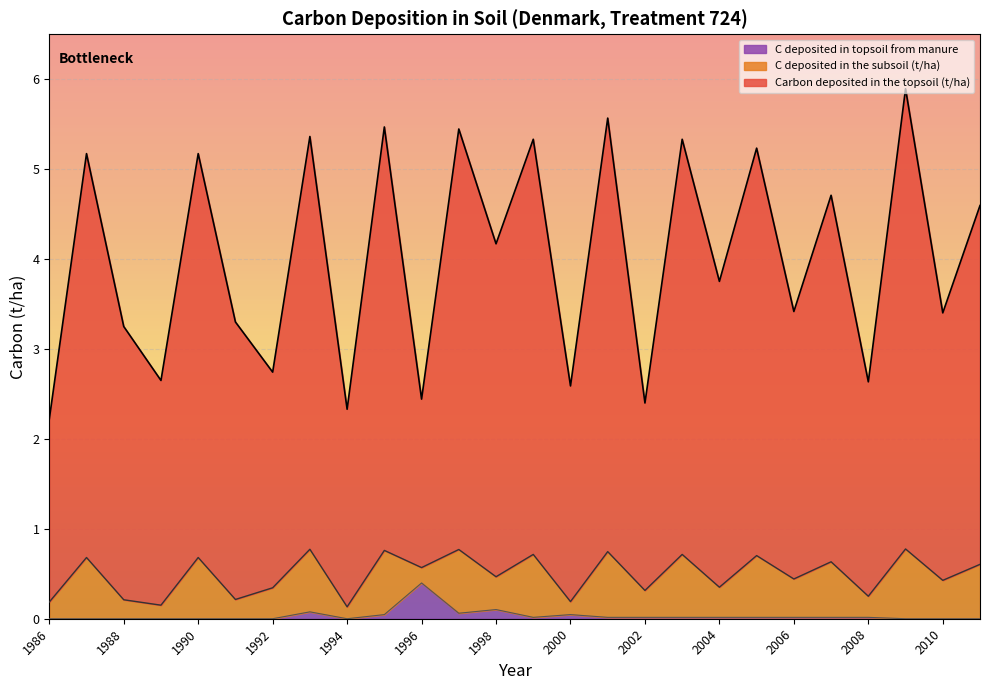

What is the difference between the maximum and minimum values in the C deposited in topsoil from manure series?

0.4